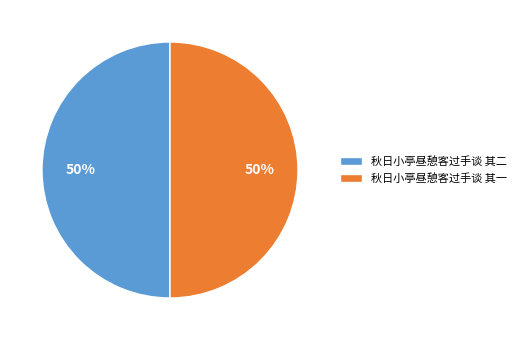

To the nearest percent, what percentage of the pie is 秋日小亭昼憩客过手谈 其二?

50%